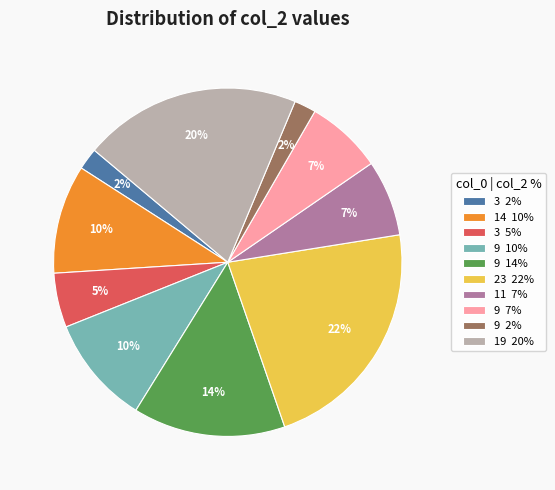

Is there any slice that represents more than half of the pie?

No